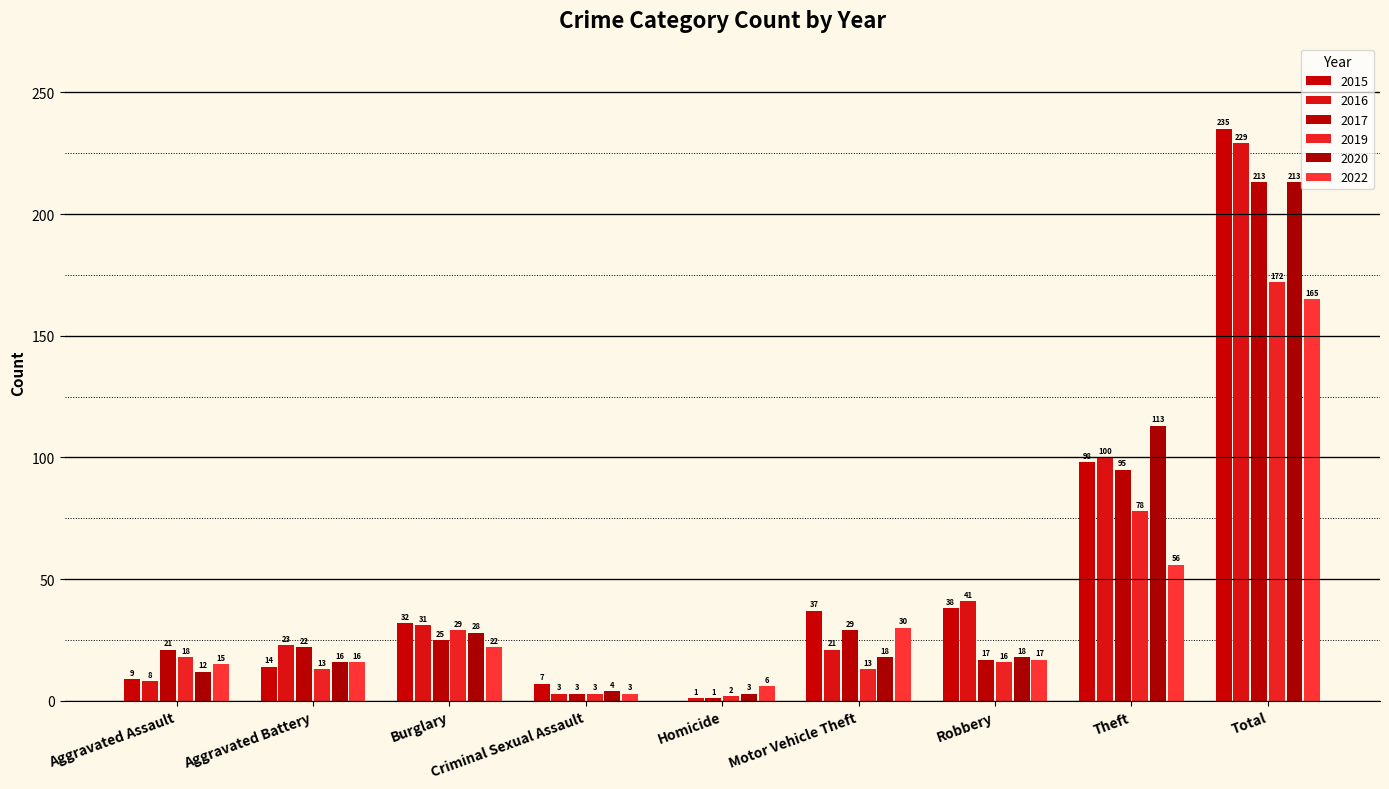

How many categories are shown in the chart?

9